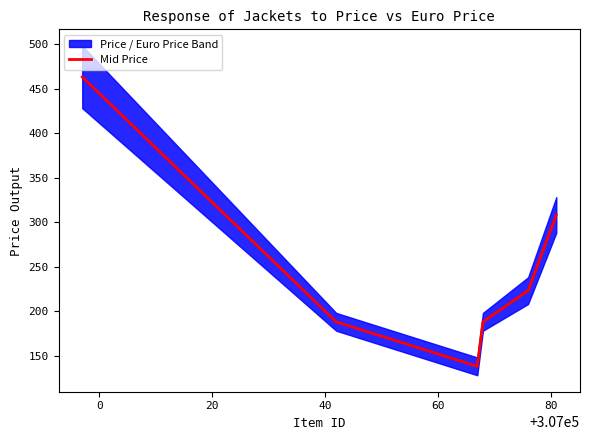

How many data points does each series have?

6